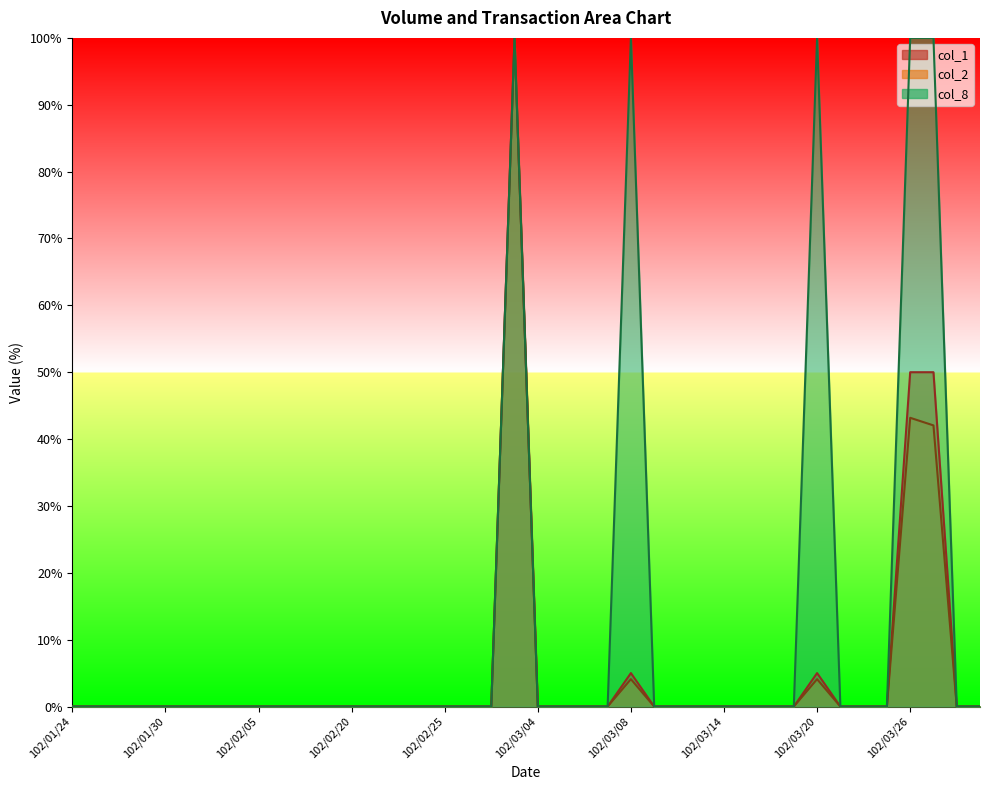

What is the label of the 23rd point from the right?

102/02/26